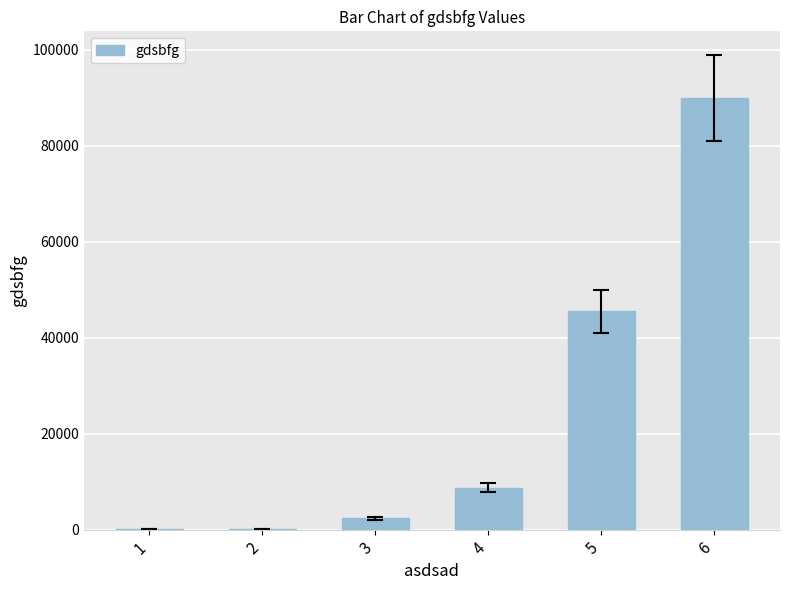

What is the greatest value displayed?

89889